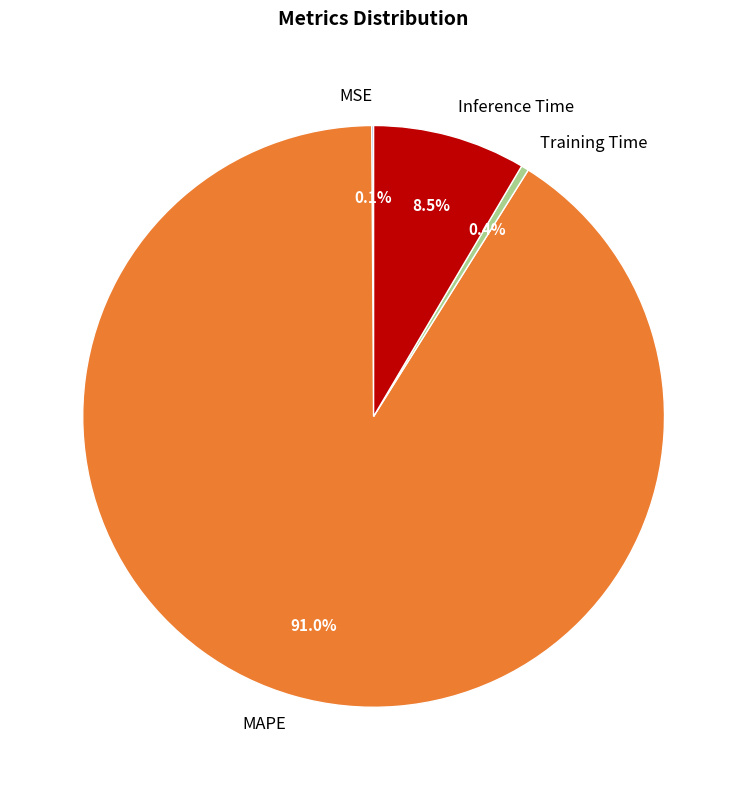

To the nearest percent, what is the difference between the MAPE and Inference Time slice percentages?

82%